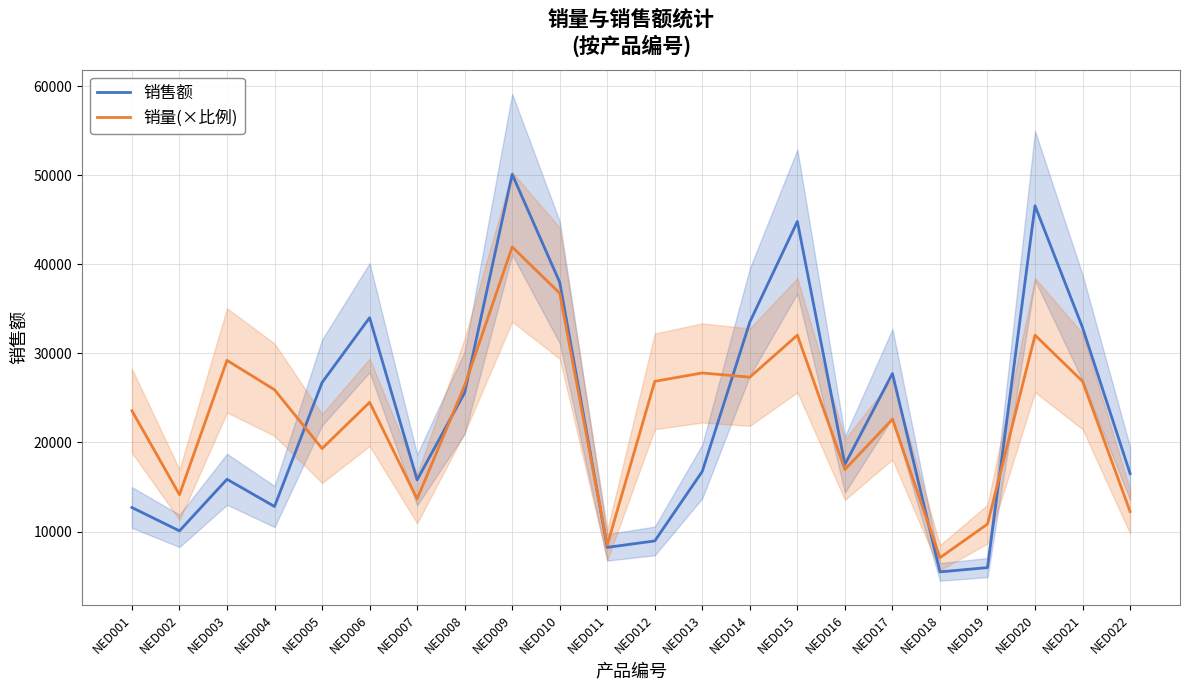

What is the difference between the 销售额 values at NED002 and NED008?

15512.0